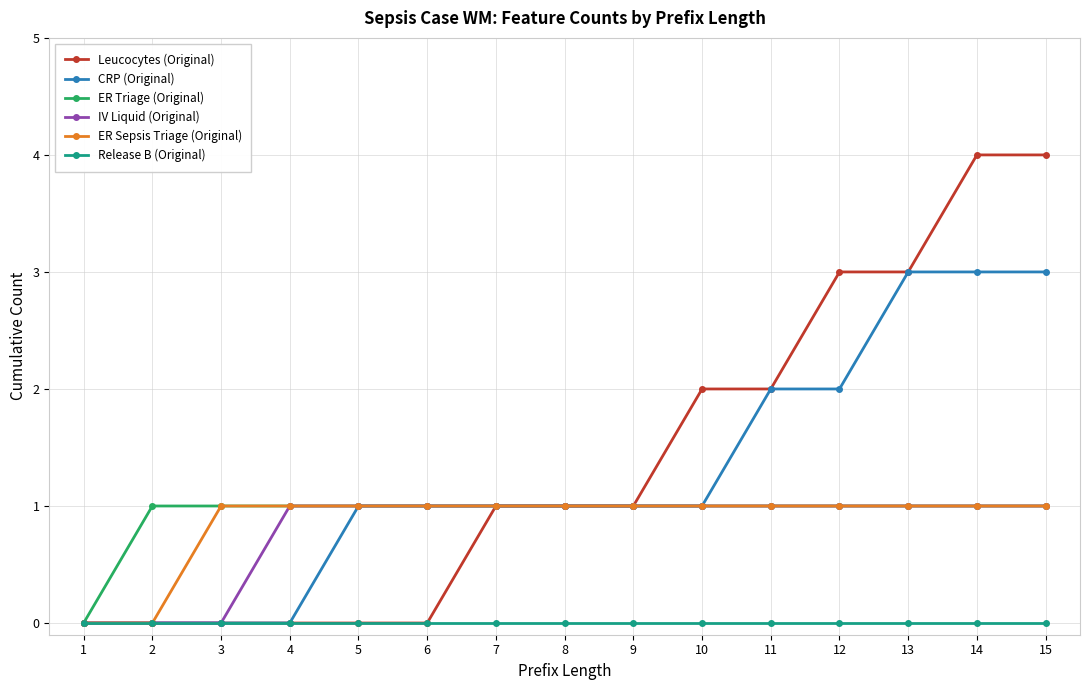

Which series has the largest total across all categories?

Leucocytes (Original)